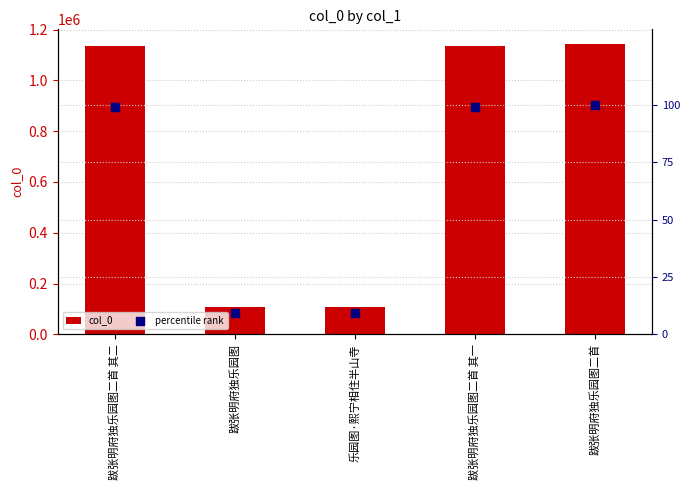

At which category is the sum across all series the highest?

跋张明府独乐园图二首